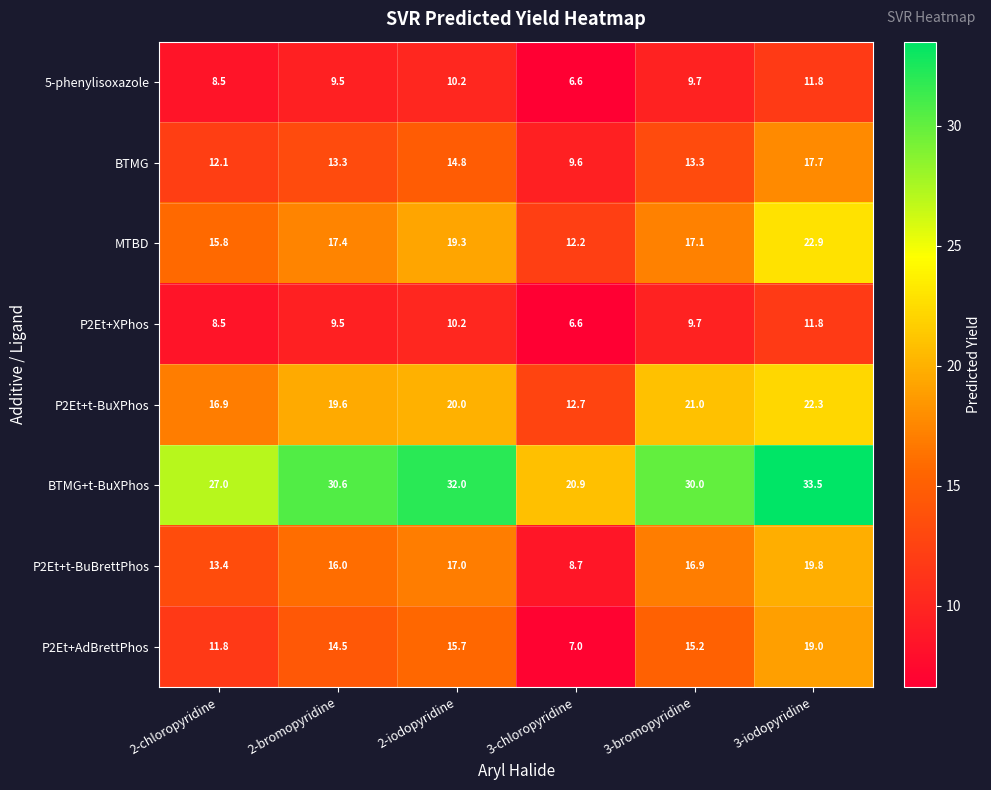

What is the difference between the MTBD values at 3-iodopyridine and 2-iodopyridine?

3.6